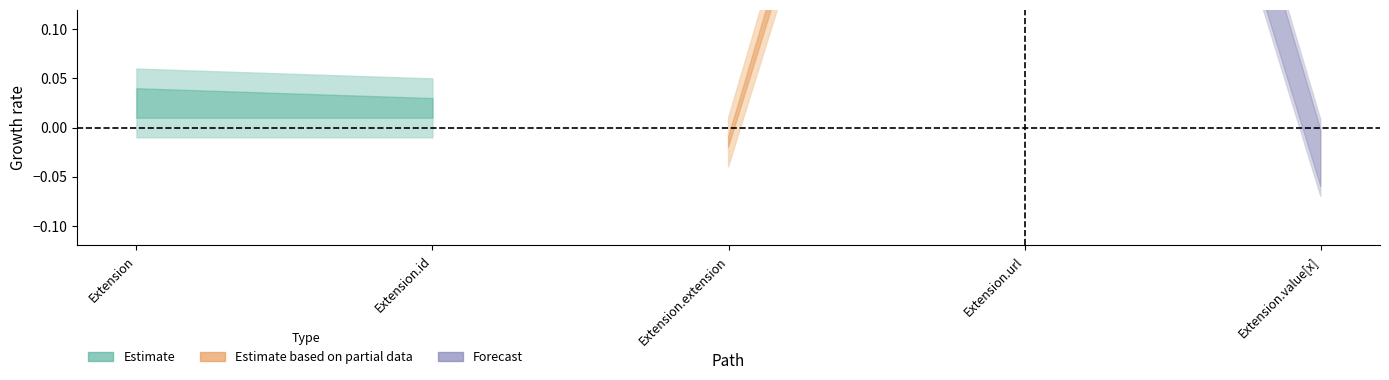

True or false: Base Min has a value of 0 at Extension.

True